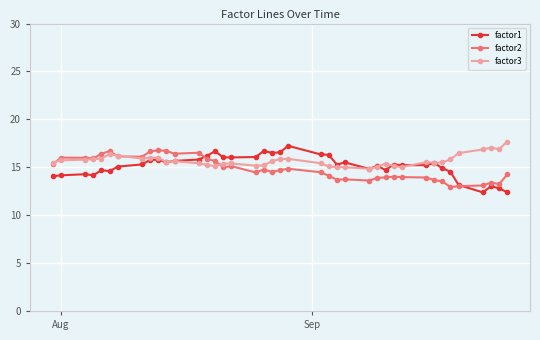

What are all the series names shown in the legend?

factor1, factor2, factor3